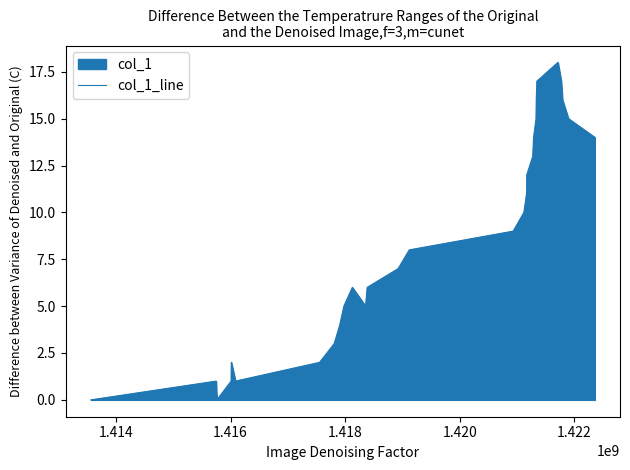

What is the difference between the maximum and minimum values?

18